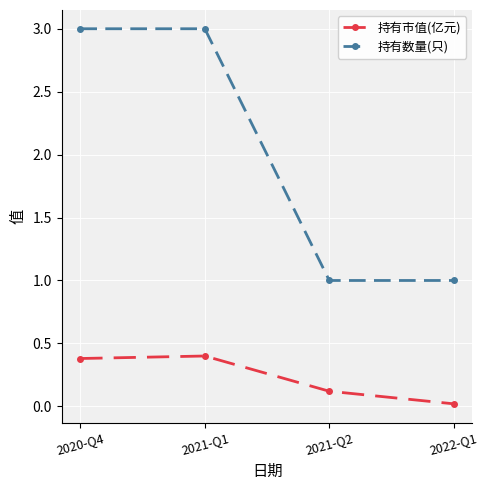

Which series has the widest spread of values?

持有数量(只)